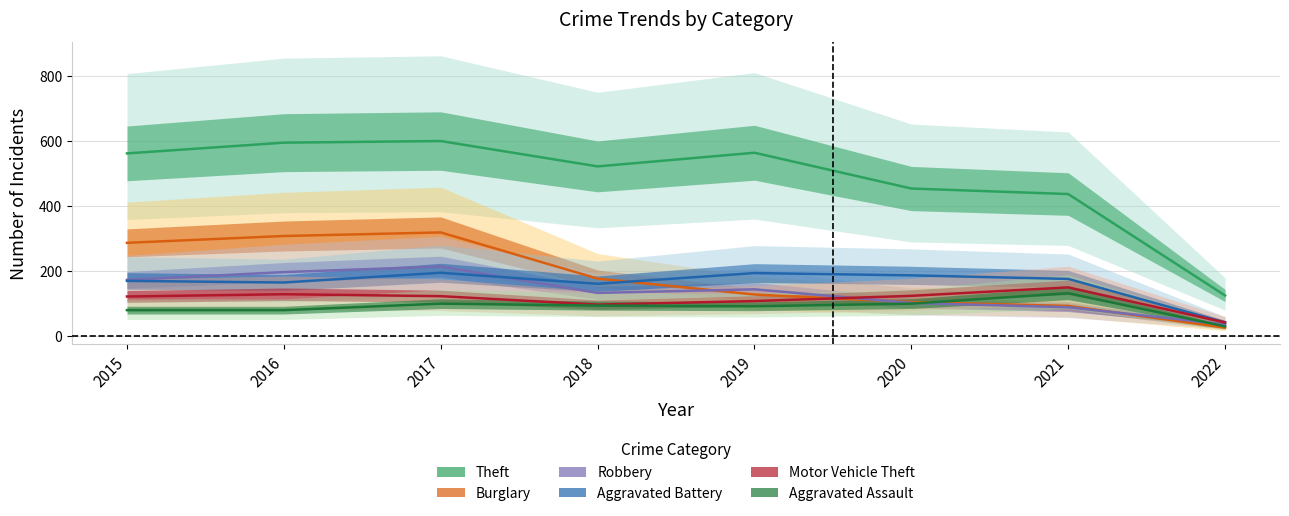

At how many categories does at least one series exceed 592?

2